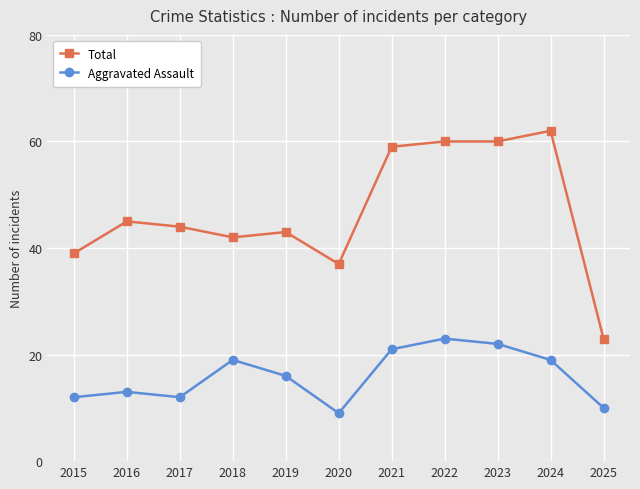

Rank the series by their average value, from lowest to highest.

Aggravated Assault, Total